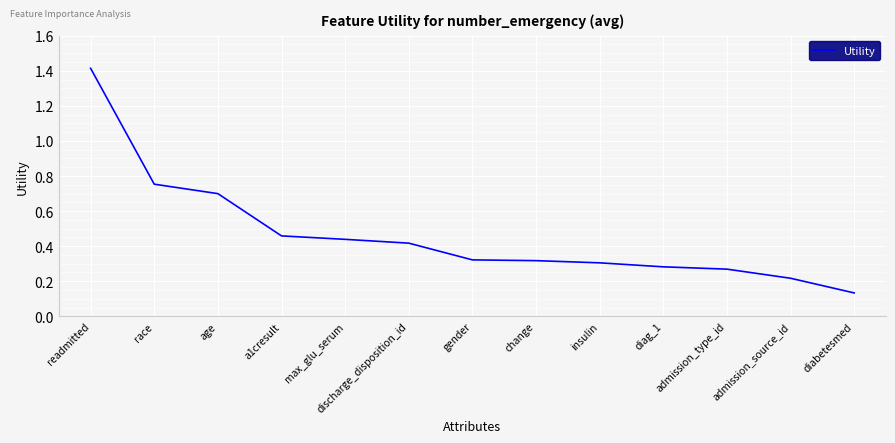

What is the change in value from max_glu_serum to diag_1?

-0.2